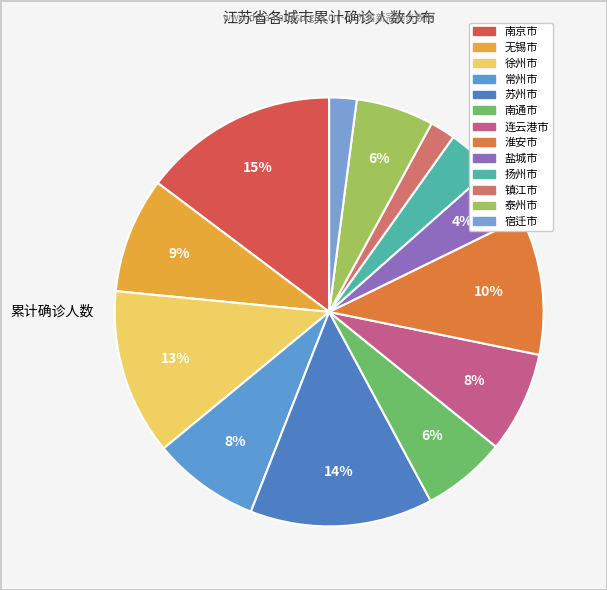

Does any single category account for the majority?

No